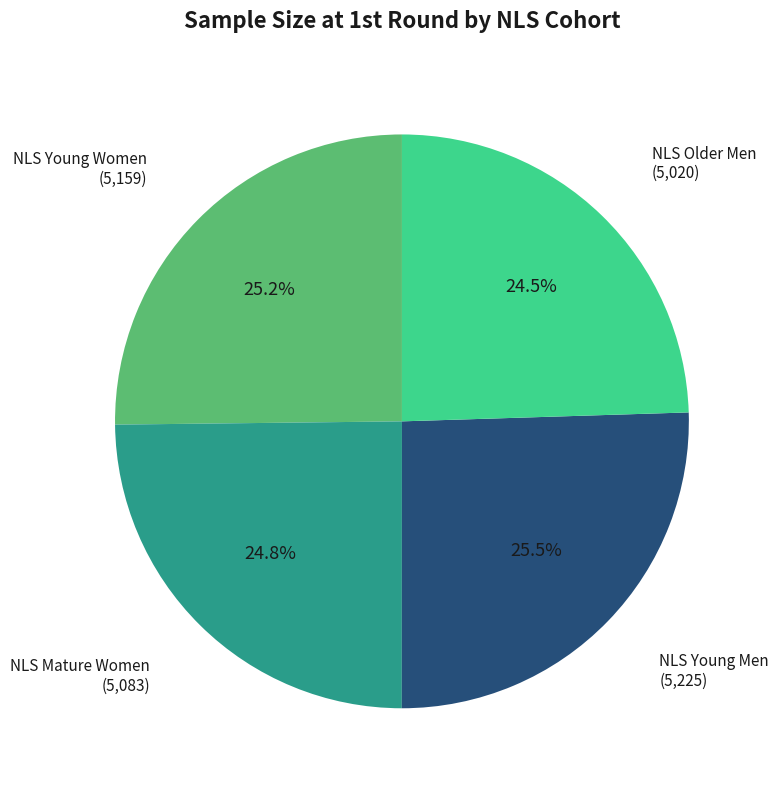

Count the number of slices in the pie.

4